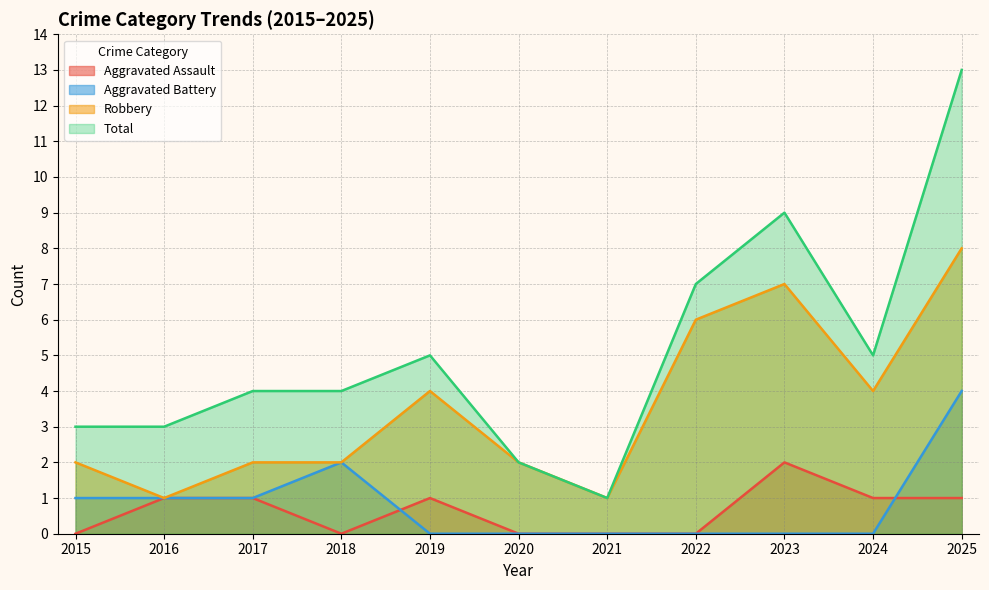

True or false: Robbery and Aggravated Assault cross at least once.

False